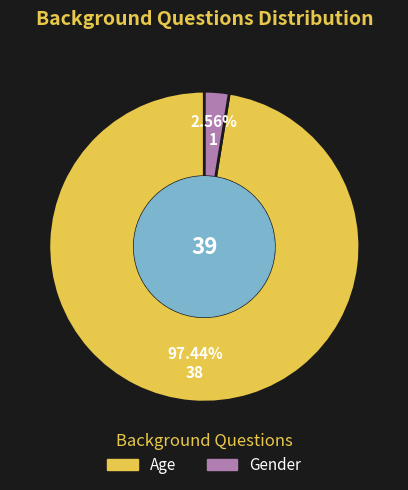

Which category has the biggest portion of the pie?

Age